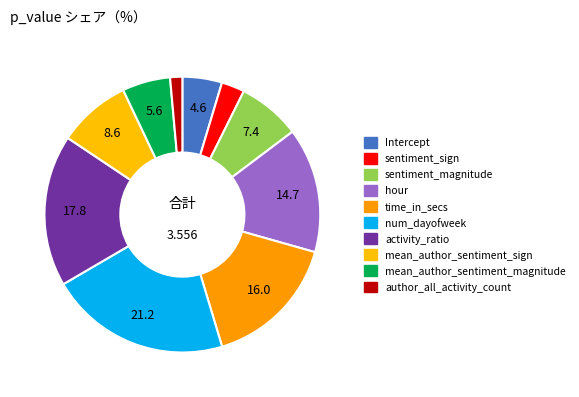

Combined, what portion of the pie is mean_author_sentiment_magnitude and time_in_secs?

21.6%